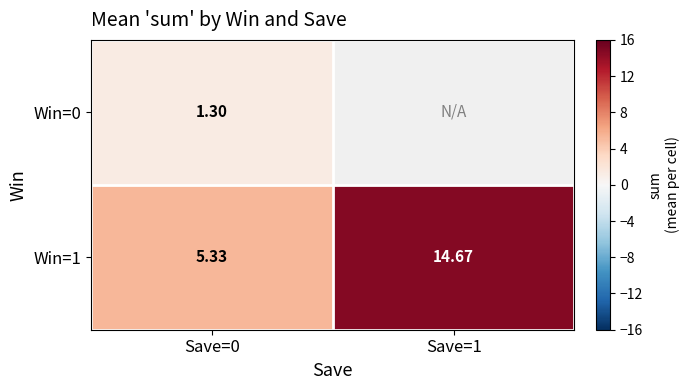

How many values in the Win=1 series are below 14?

1